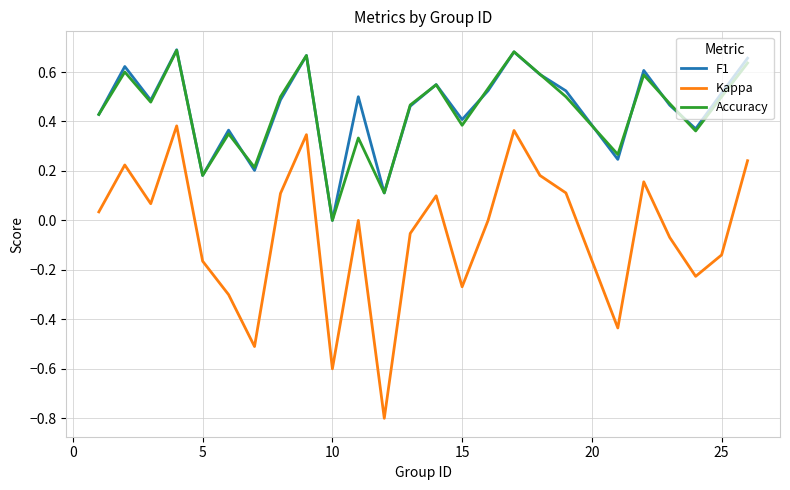

Which series has the largest range (max minus min)?

Kappa